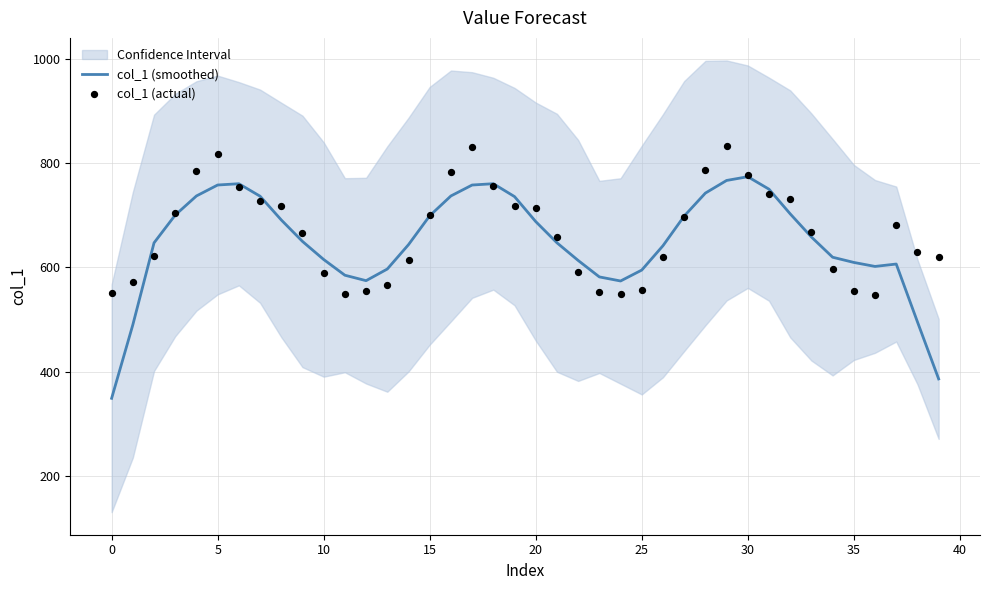

Is the value of col_1 (actual) at 39 greater than the value of col_1 (smoothed) at 36?

Yes